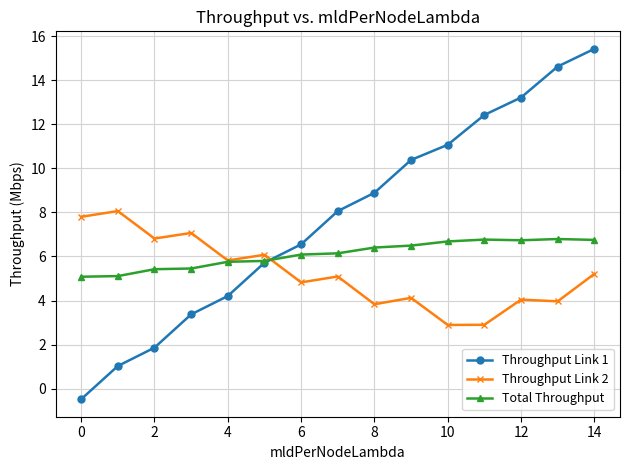

What is the smallest value displayed?

-0.5